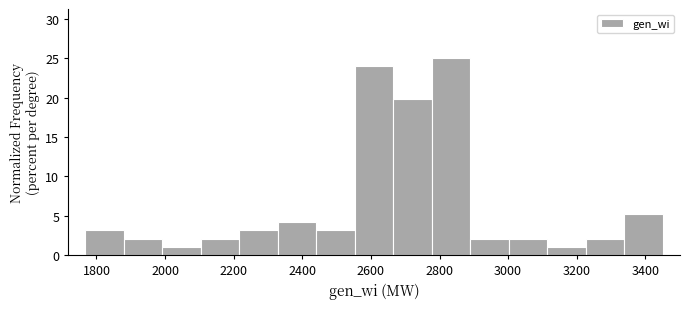

What is the height of the bar covering 3340 to 3460 on the x-axis? Neither the bar edges nor the heights are printed on the chart, so give them approximately, as read against the axes.

5